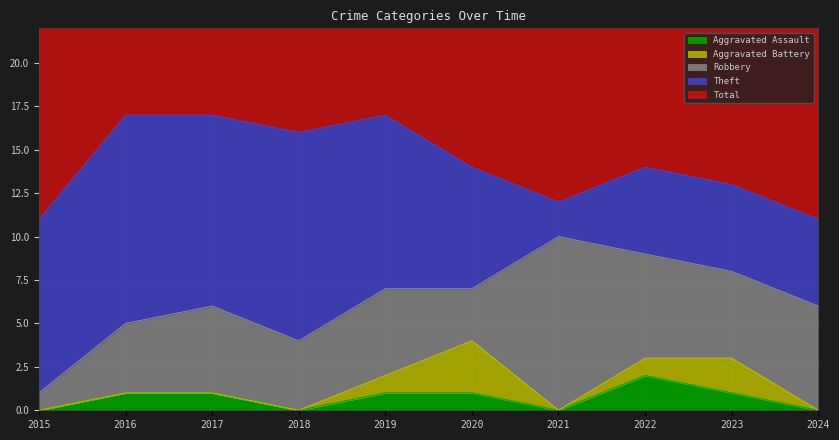

How many distinct data groups are displayed?

5